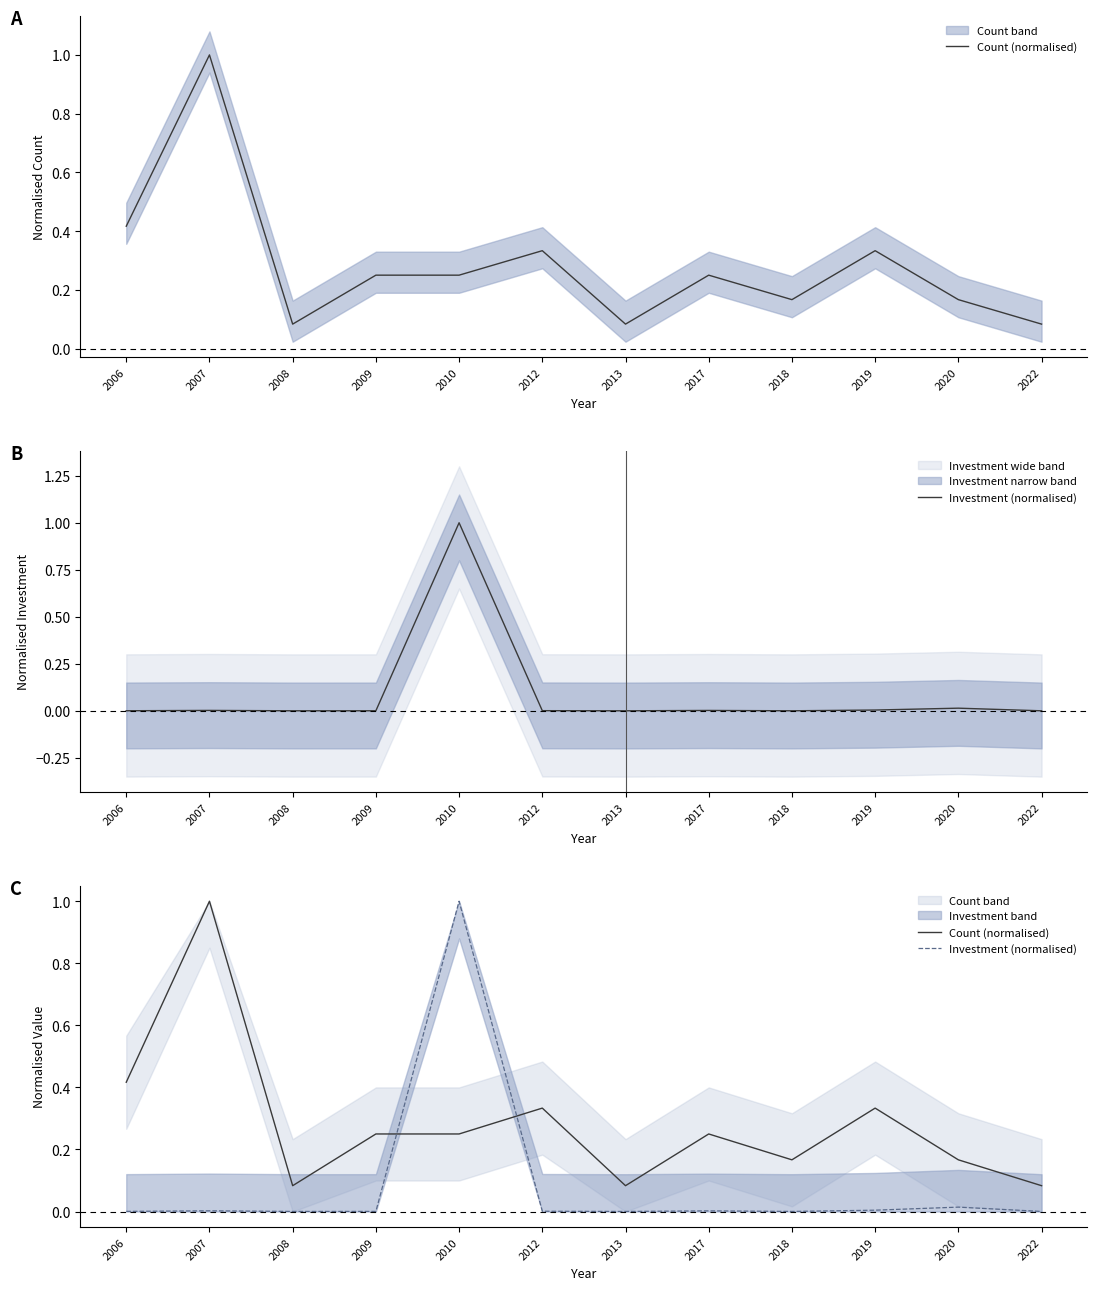

What is the maximum value shown in the chart?

1.0